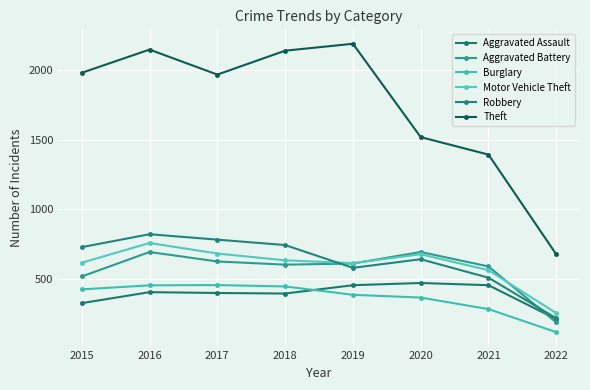

True or false: Aggravated Battery has a value of 608 at 2019.

True